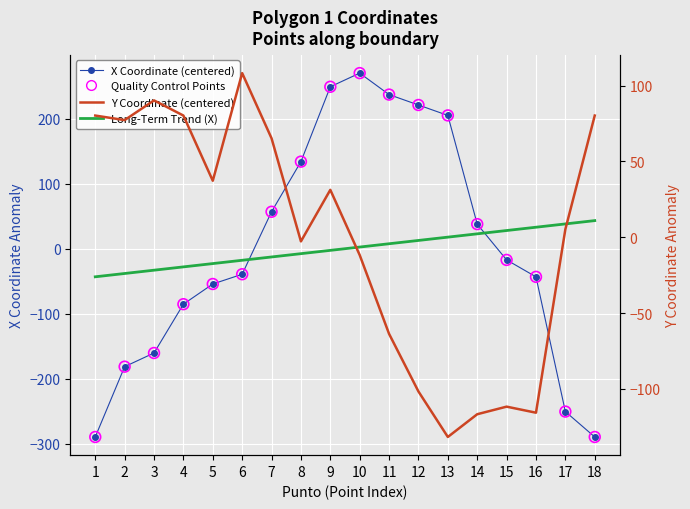

Which series reaches the maximum Y coordinate?

X Coordinate (centered)